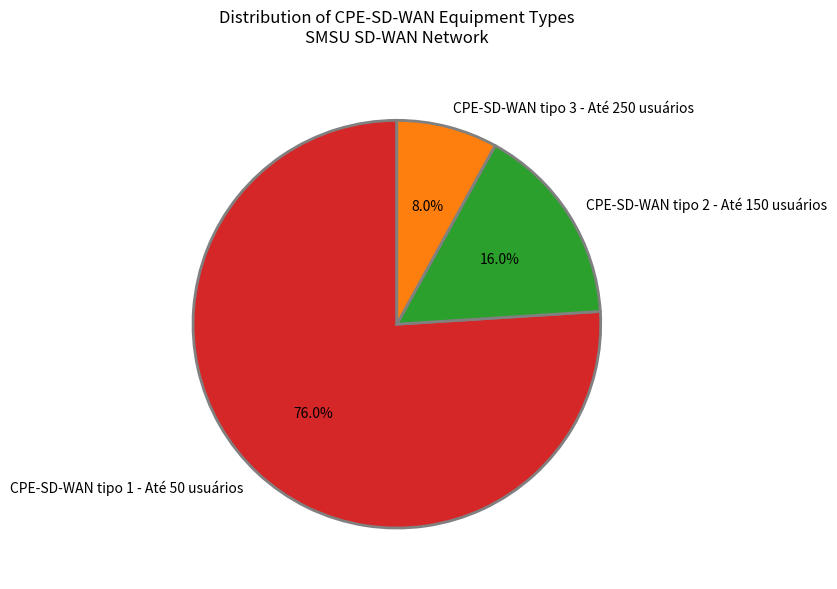

How many slices are in this pie chart?

3